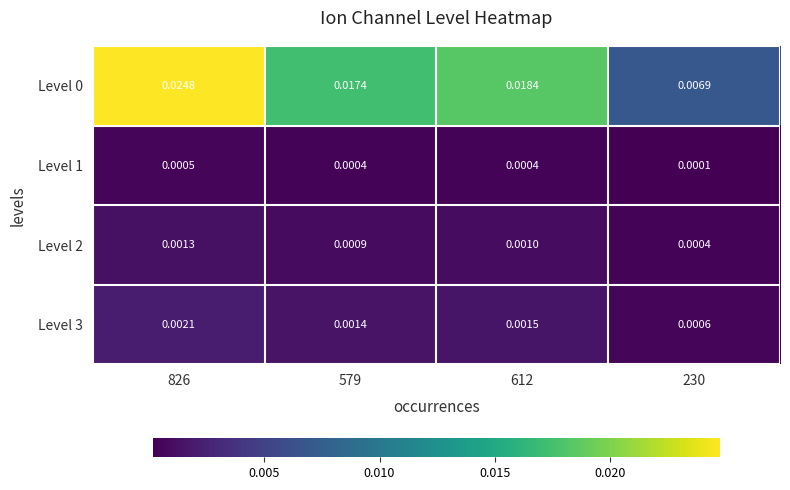

How many data points does each series have?

4